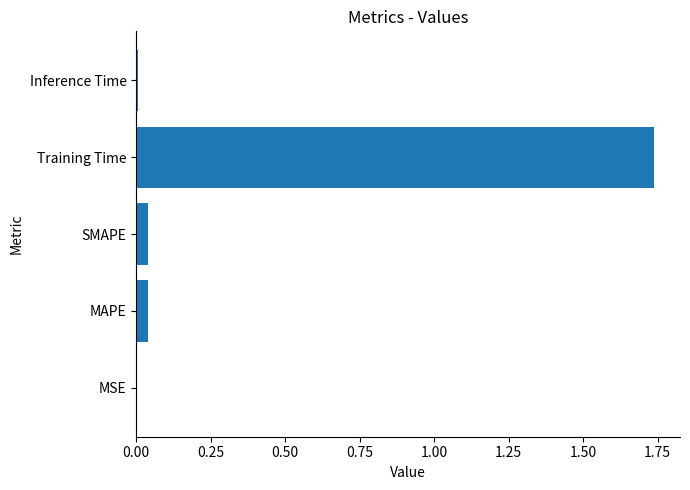

The value at MSE is 0.0. True or false?

True